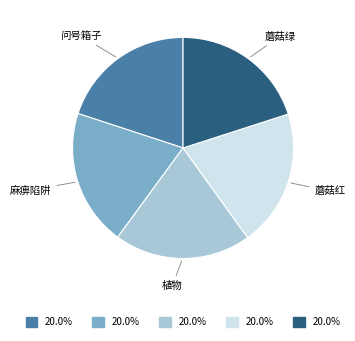

Does any single category account for the majority?

No